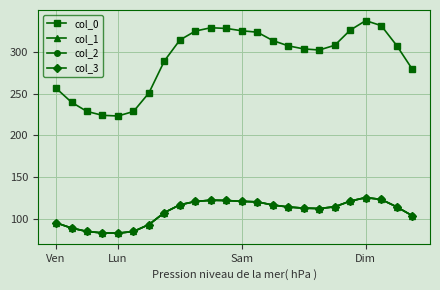

Is this an area chart (filled region under the line)?

No